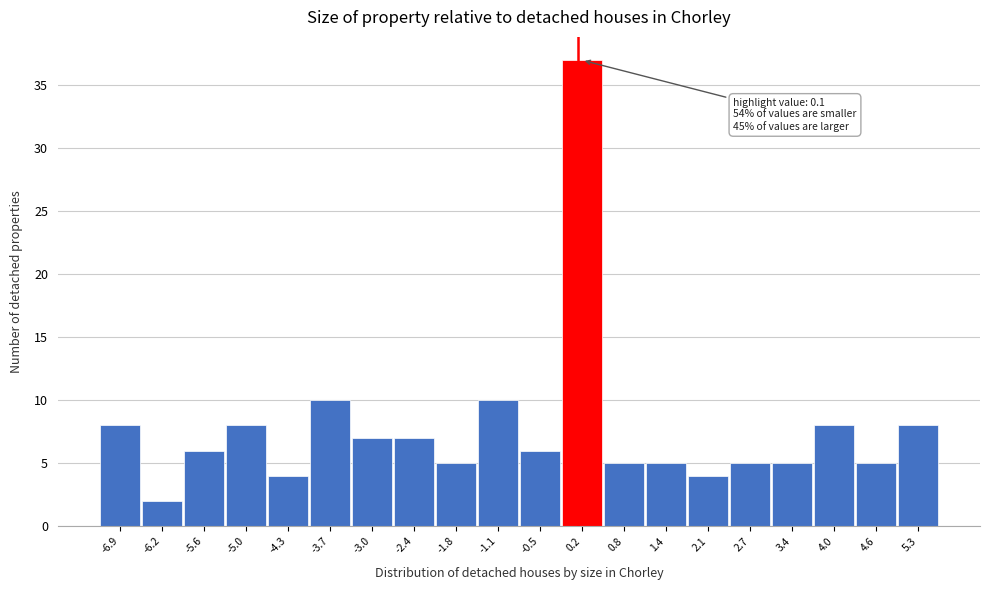

Over which range of the x-axis is the bar tallest?

-0.16 to 0.48